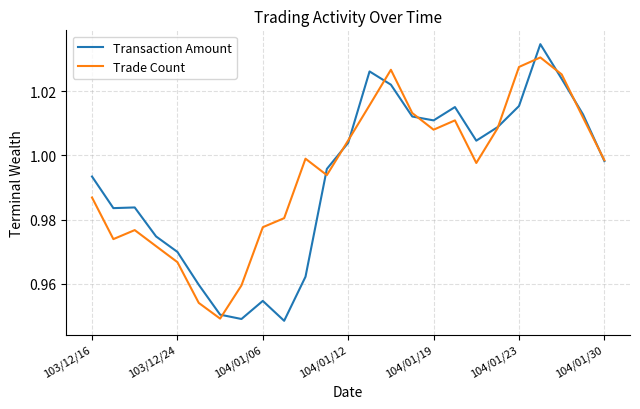

Which series has the largest range (max minus min)?

Transaction Amount